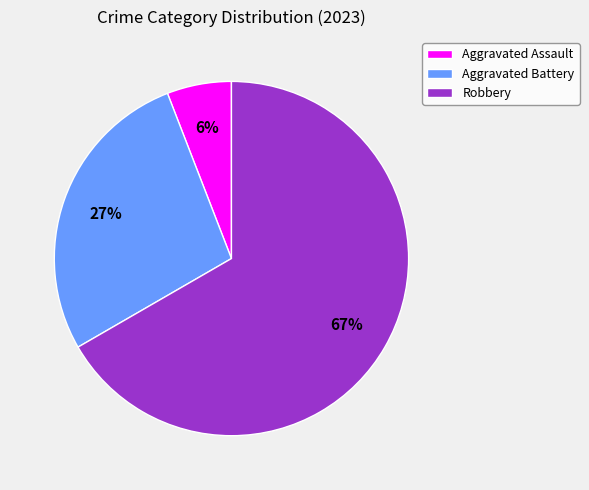

Rank the categories by value from lowest to highest.

Aggravated Assault, Aggravated Battery, Robbery